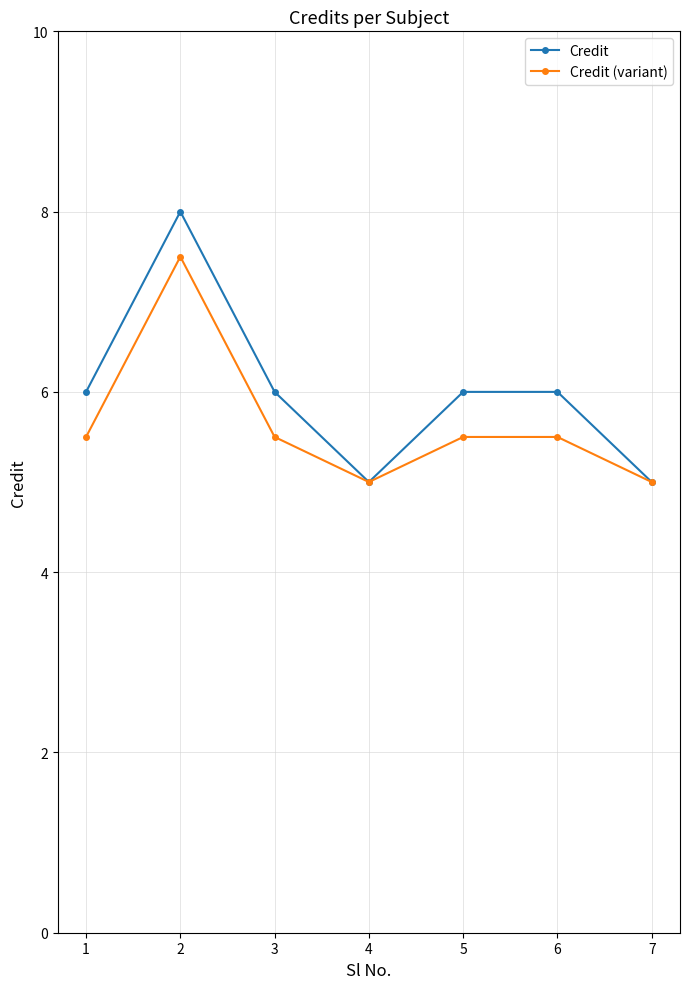

At which category does Credit reach its first local peak?

2